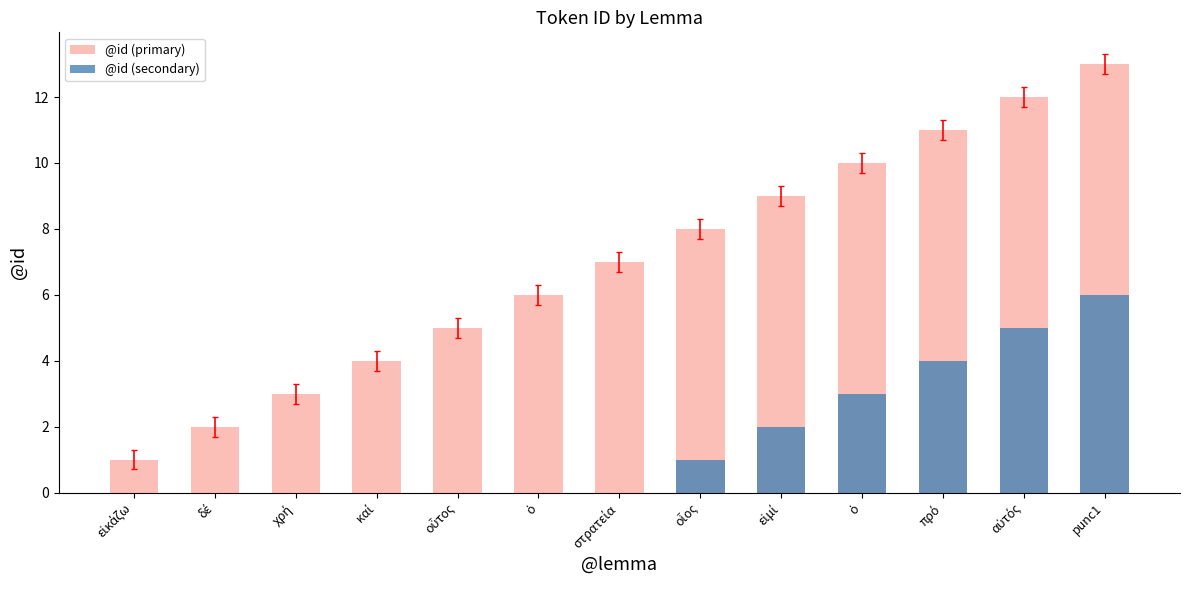

At which label does @id (secondary) reach its peak?

punc1